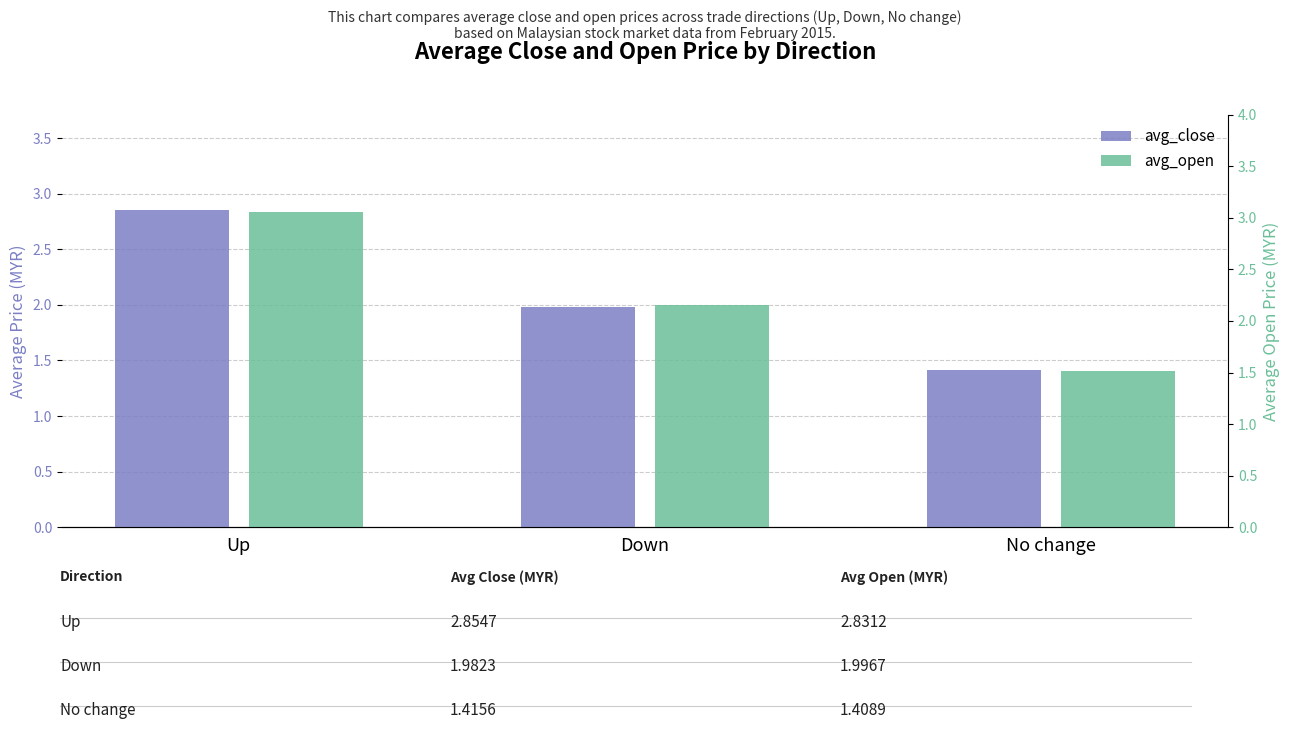

What is the average value of the avg_close series?

2.1